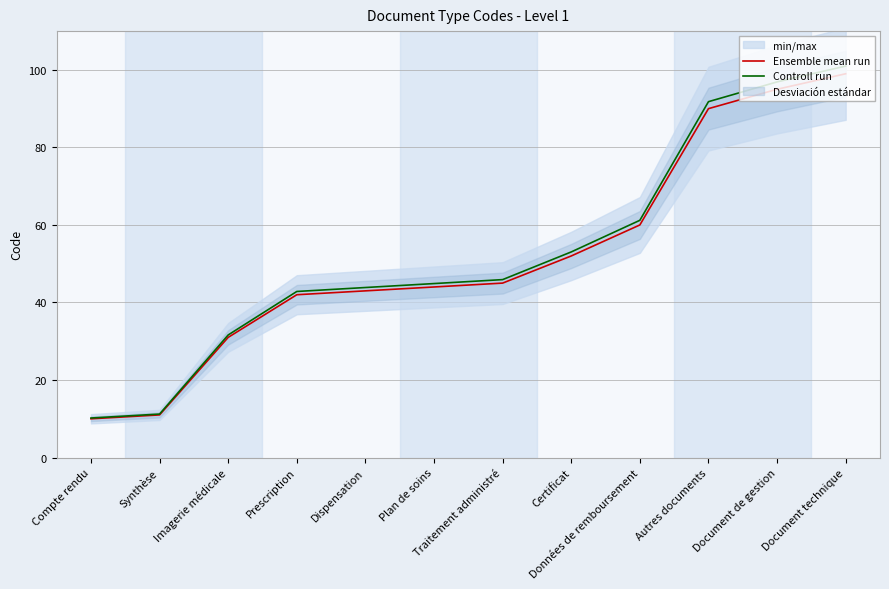

What is the maximum value shown in the chart?

101.0